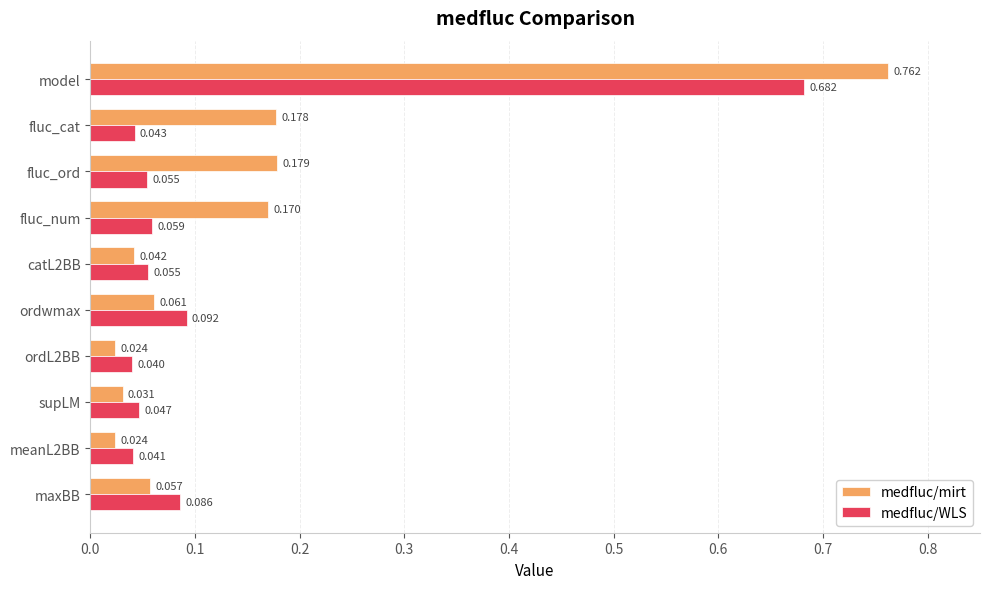

Where is medfluc/WLS nearest to the value 0?

ordL2BB